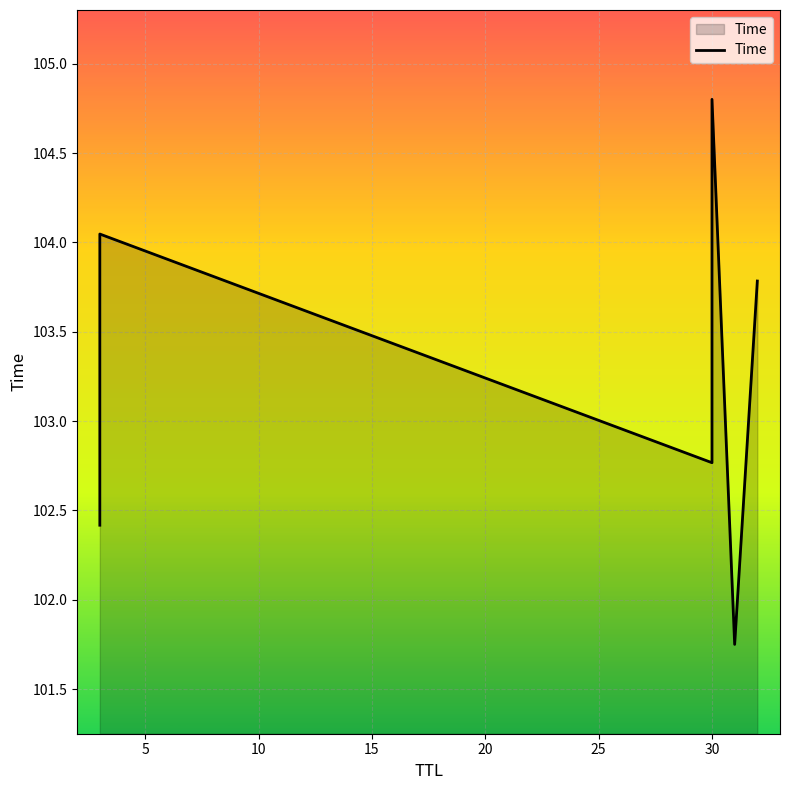

Reading right to left, extract all data points from this chart.

103.8	101.8	104.8	102.8	104.0	102.4